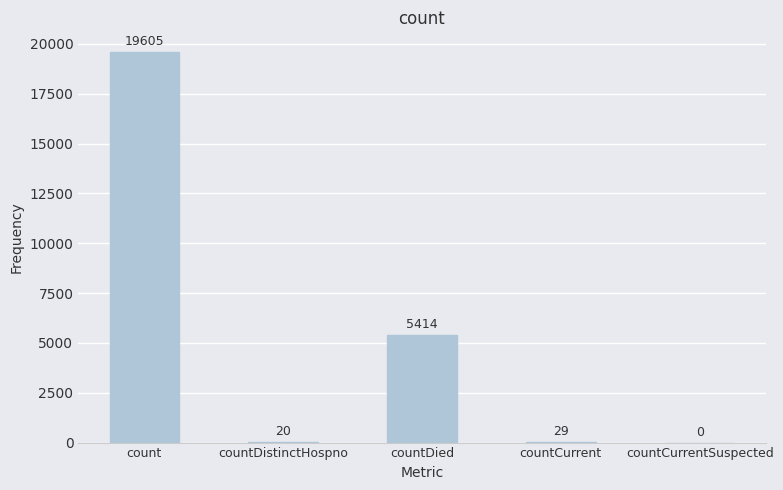

Count the number of data series in this chart.

1